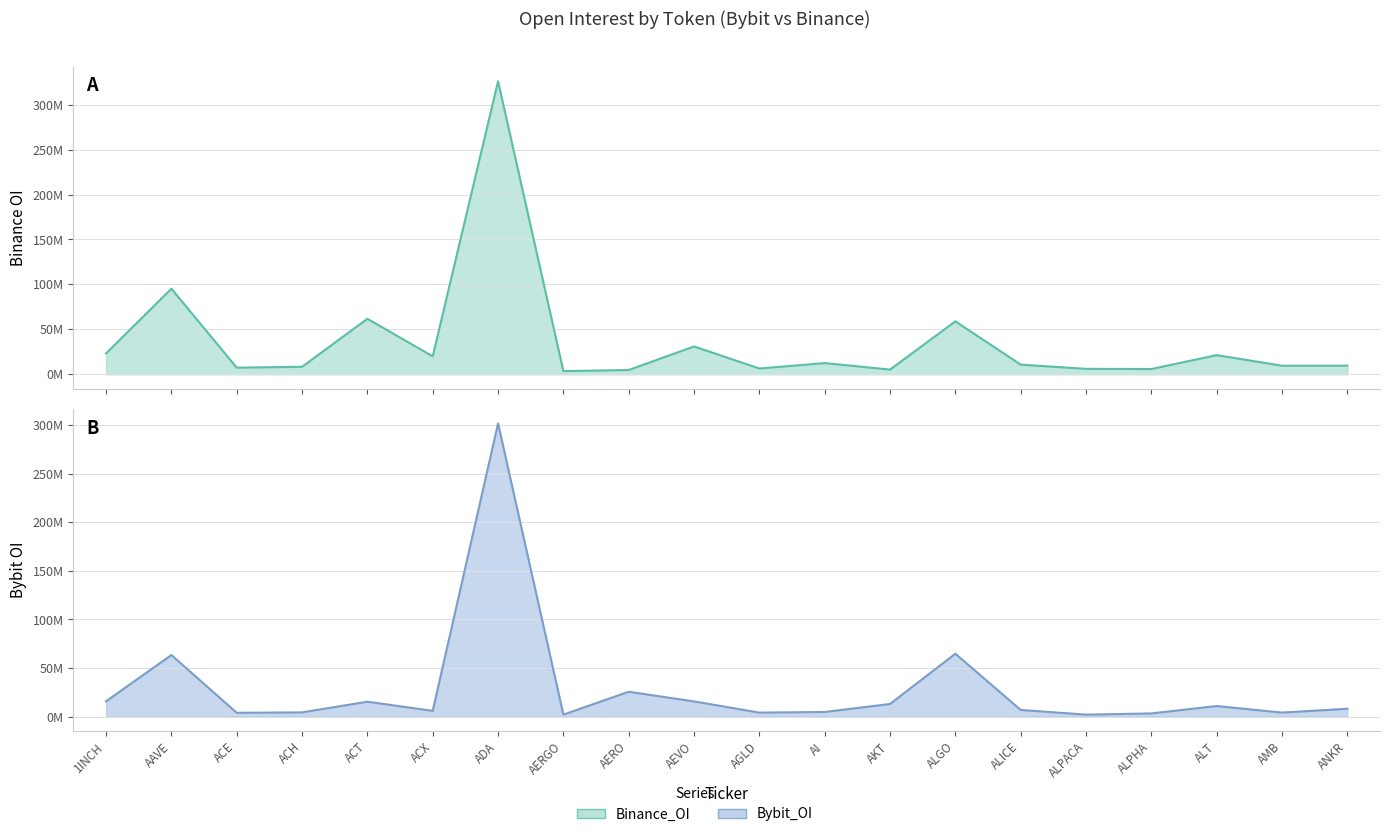

After their last crossing, which series has the higher values: Binance_OI or Bybit_OI?

Binance_OI